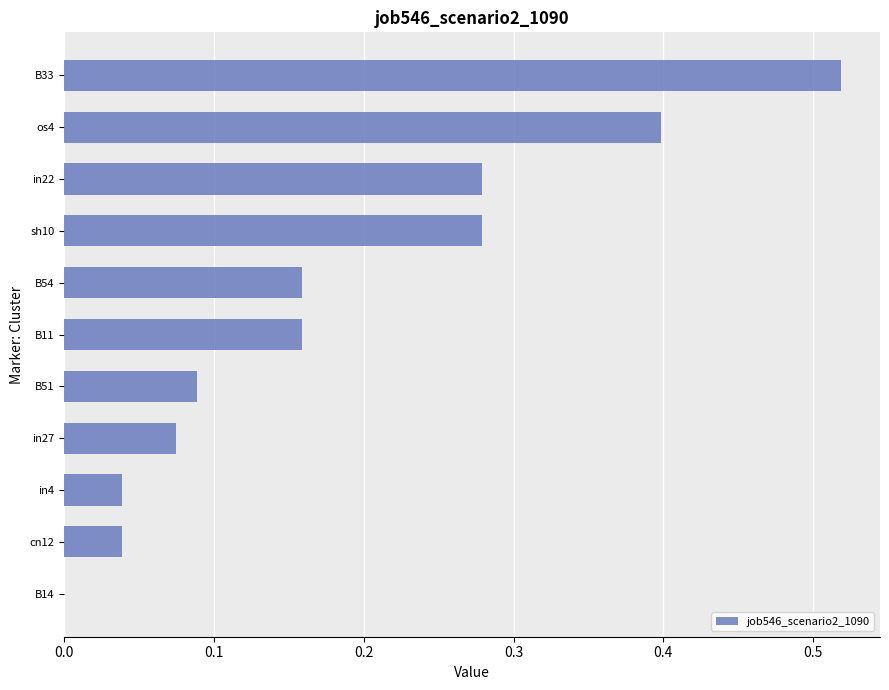

The value at in4 is 0.0. True or false?

True